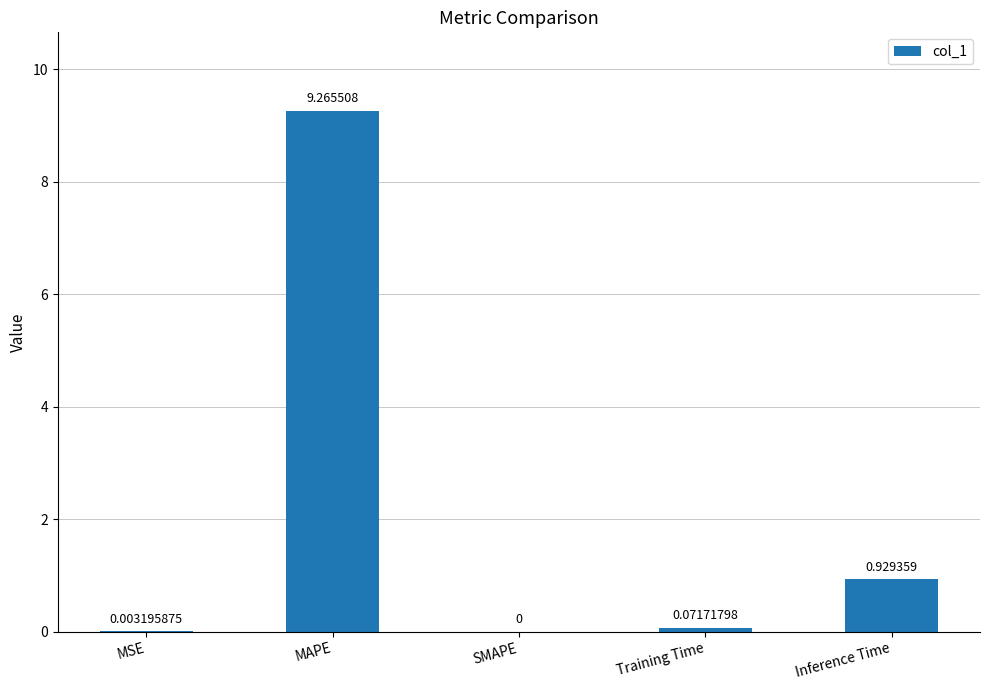

What is the sum of all values?

10.3